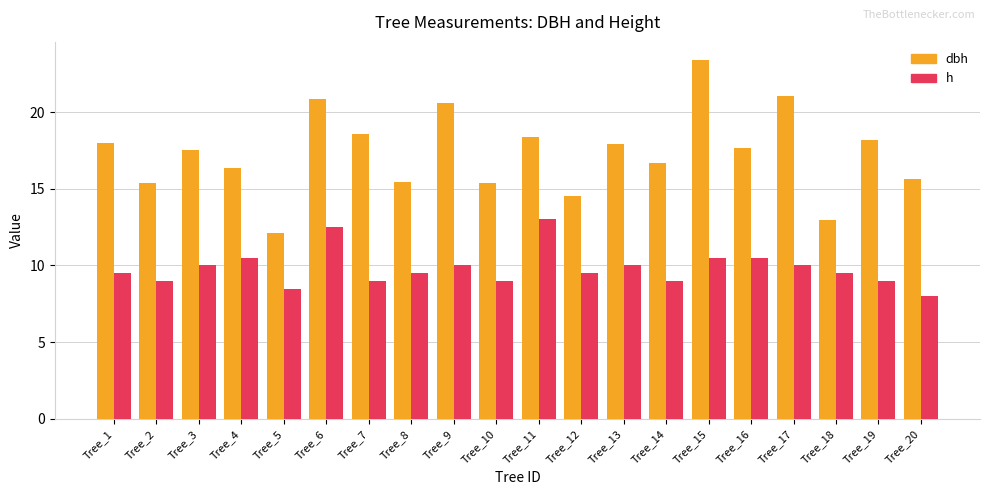

Which series has the widest spread of values?

dbh